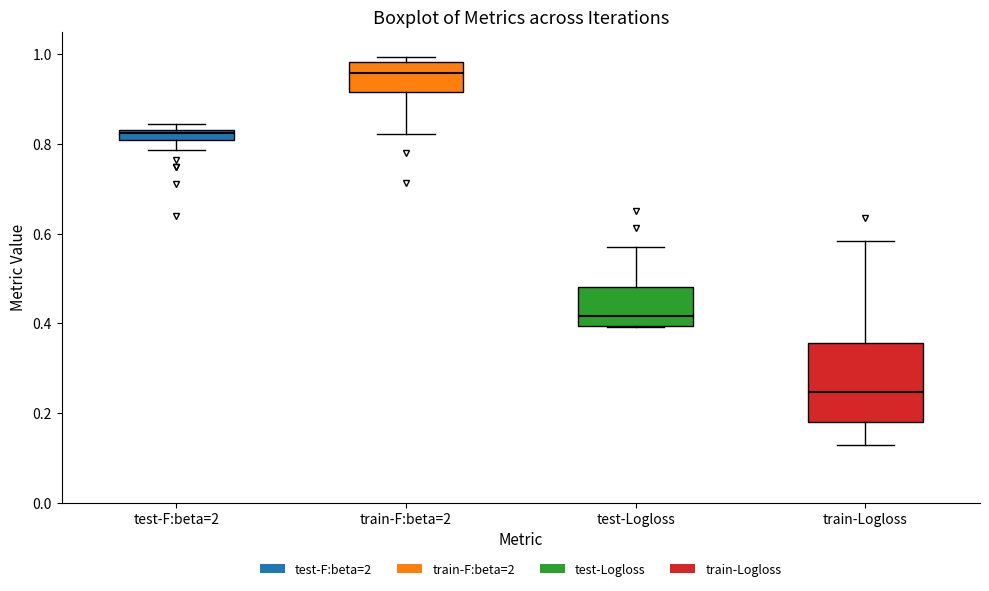

Where does the median line of the box for test-Logloss sit on the y-axis? The values are not printed on the chart, so give them approximately, as read against the axis.

0.42